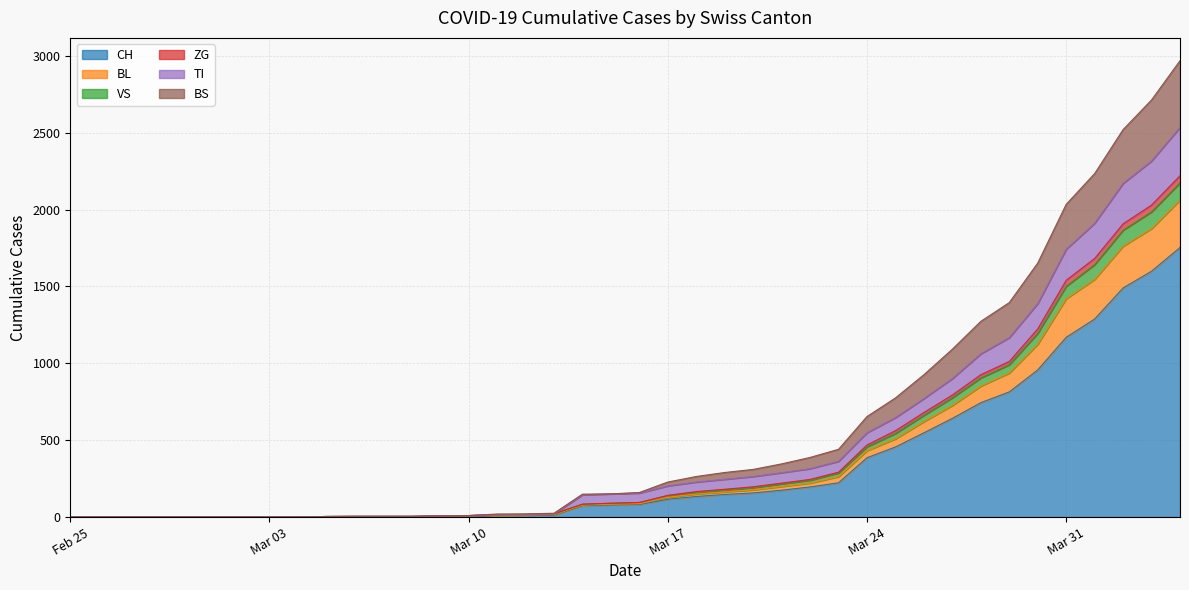

What is the highest value of the CH series?

1753